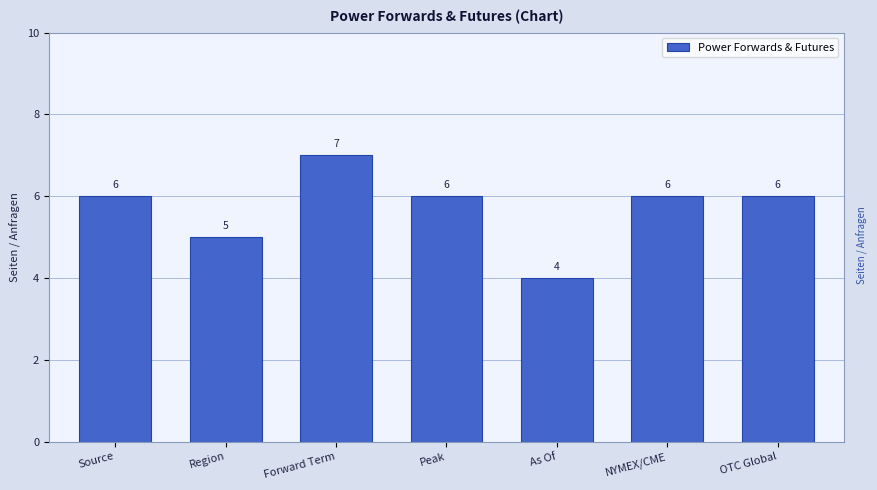

Reading left to right, what are all the values shown in this chart?

6	5	7	6	4	6	6